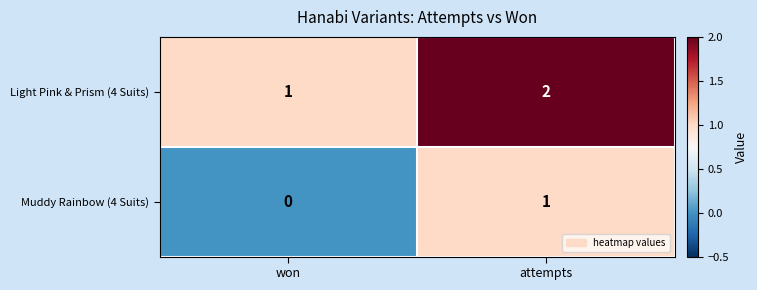

List the series in order of their peak value, highest first.

Light Pink & Prism (4 Suits), Muddy Rainbow (4 Suits)